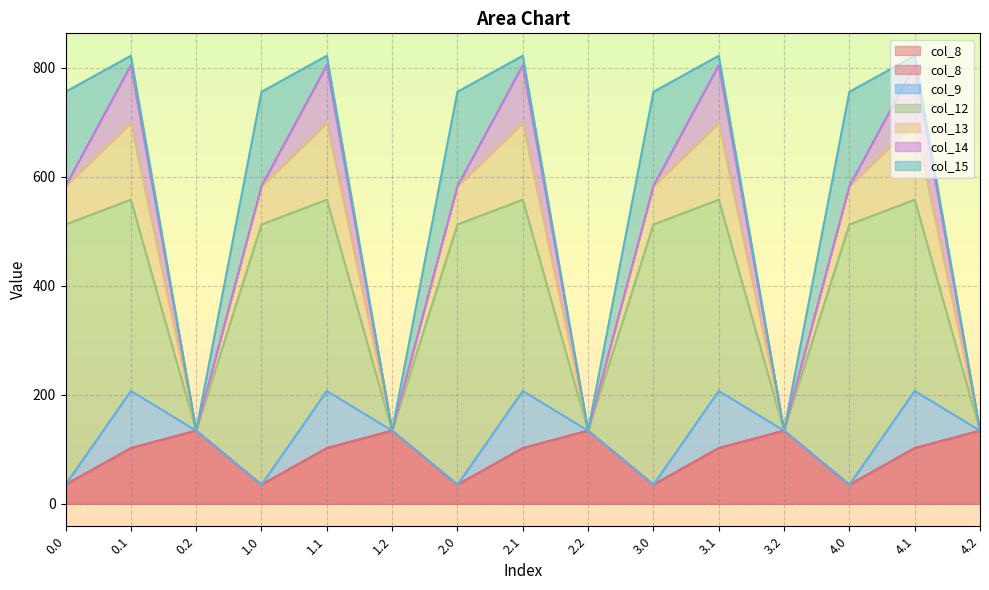

What is the difference between the maximum and minimum values in the col_13 series?

141.2